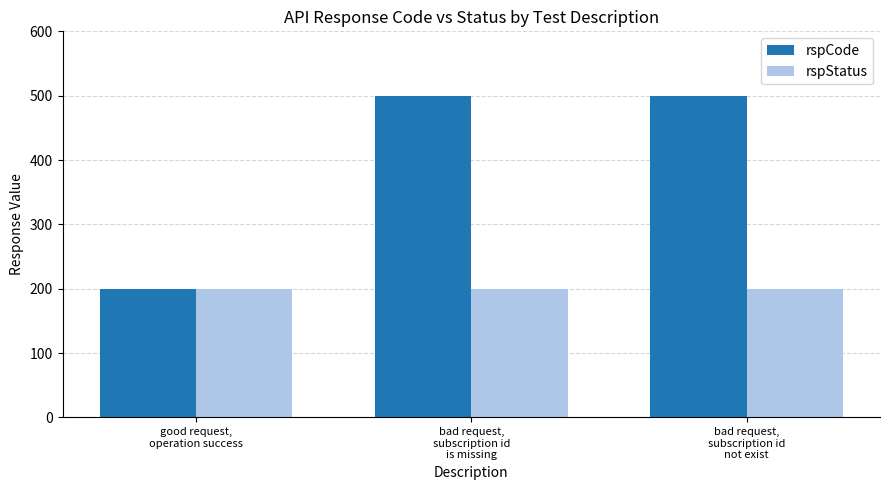

Which series has the largest total across all categories?

rspCode